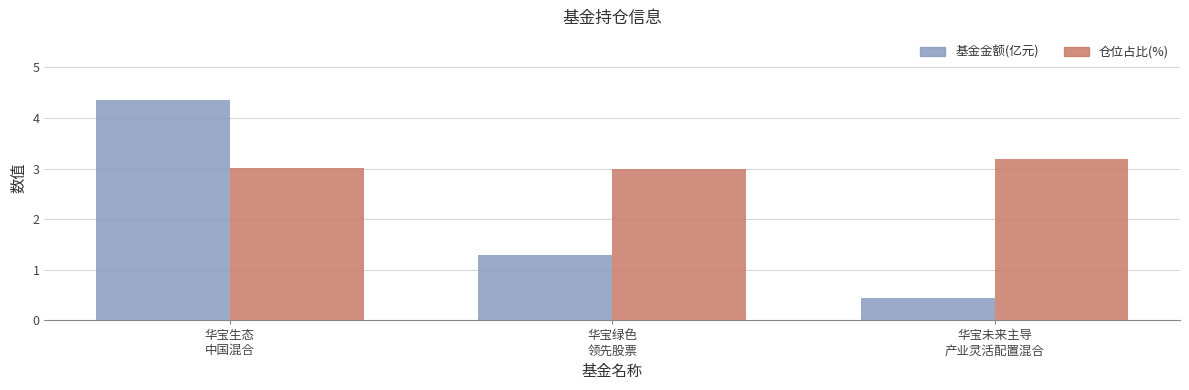

What is the label of the 1st bar from the left?

华宝生态
中国混合